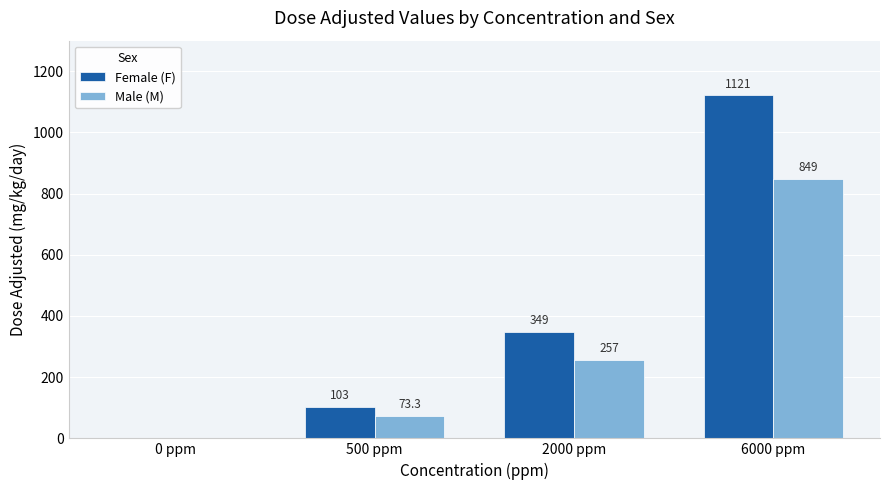

The value of Female (F) at 6000 ppm is 410.6. True or false?

False